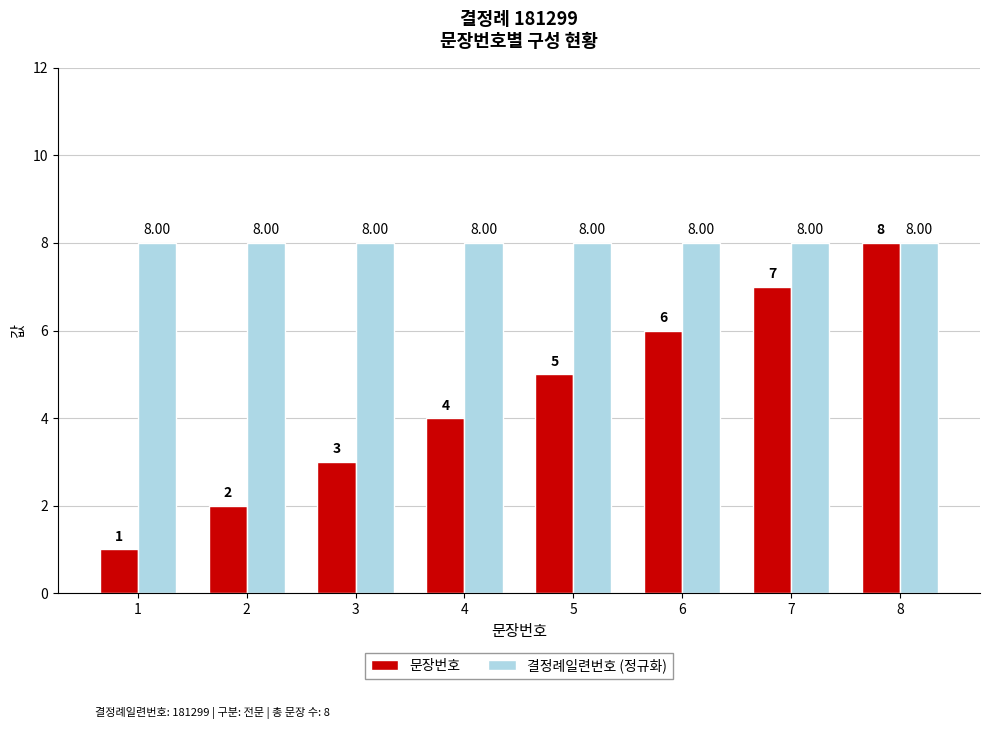

Is it true that 결정례일련번호 (정규화) equals 8 at 1?

True